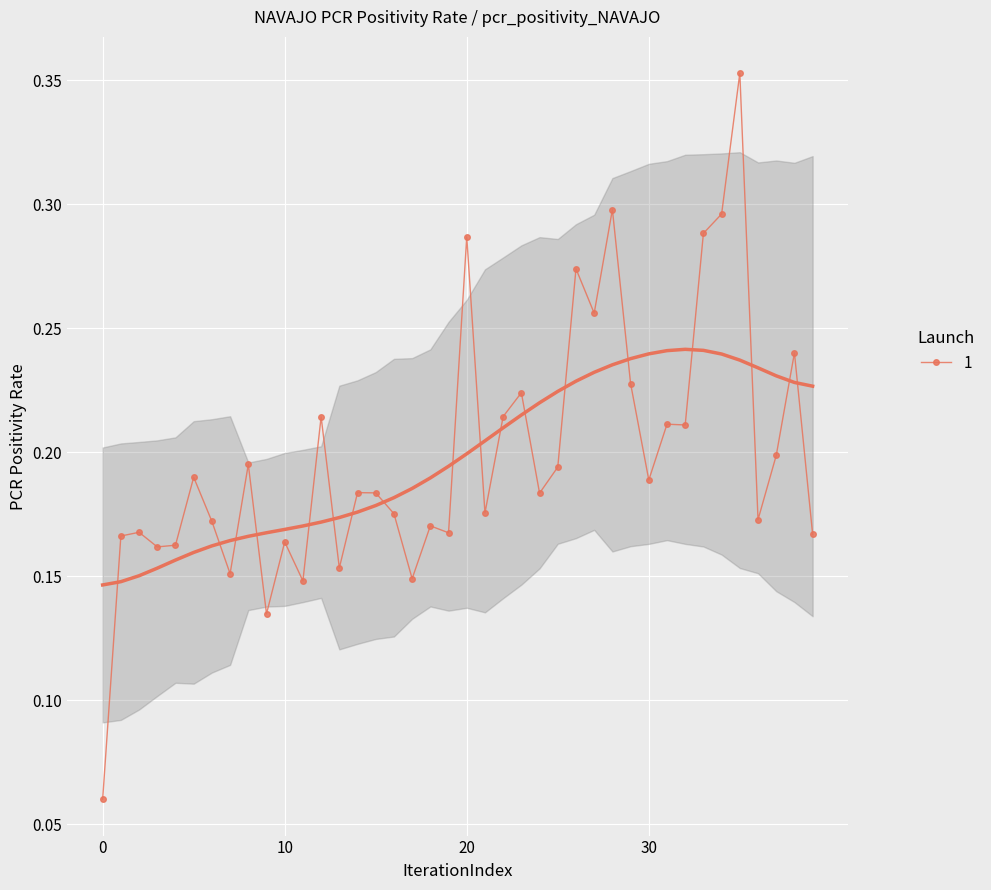

True or false: 1 has more than 1 points higher than both neighbors.

True